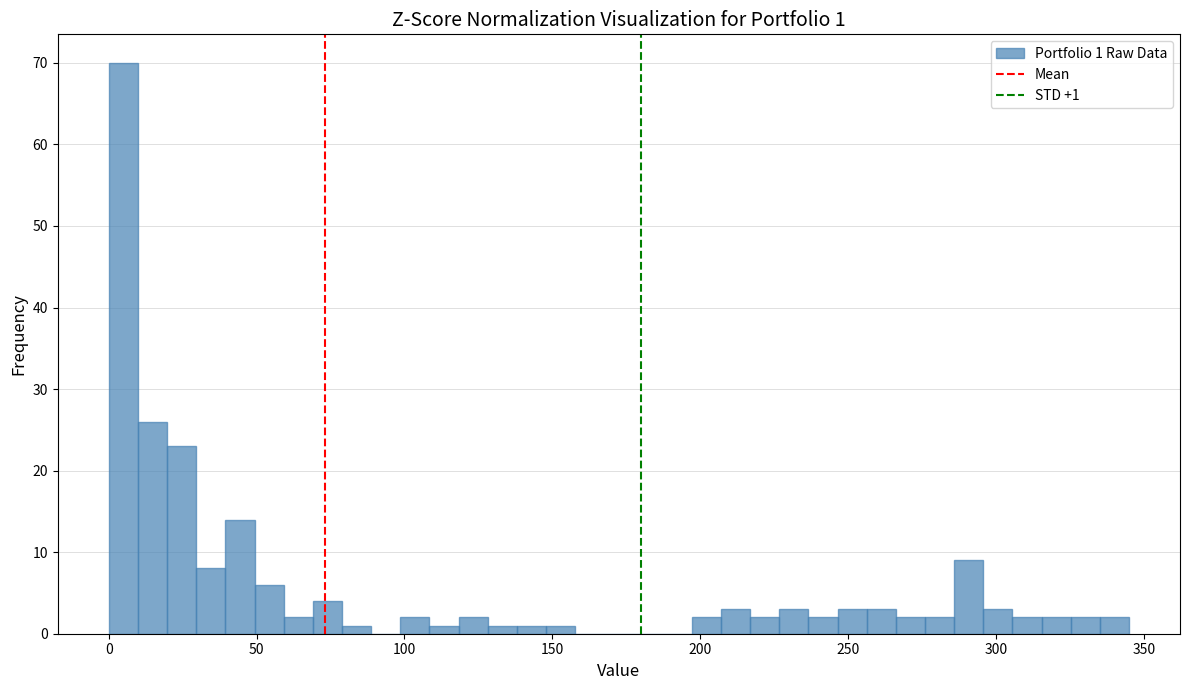

Read against the x-axis, roughly where is the centre of the tallest bar?

5